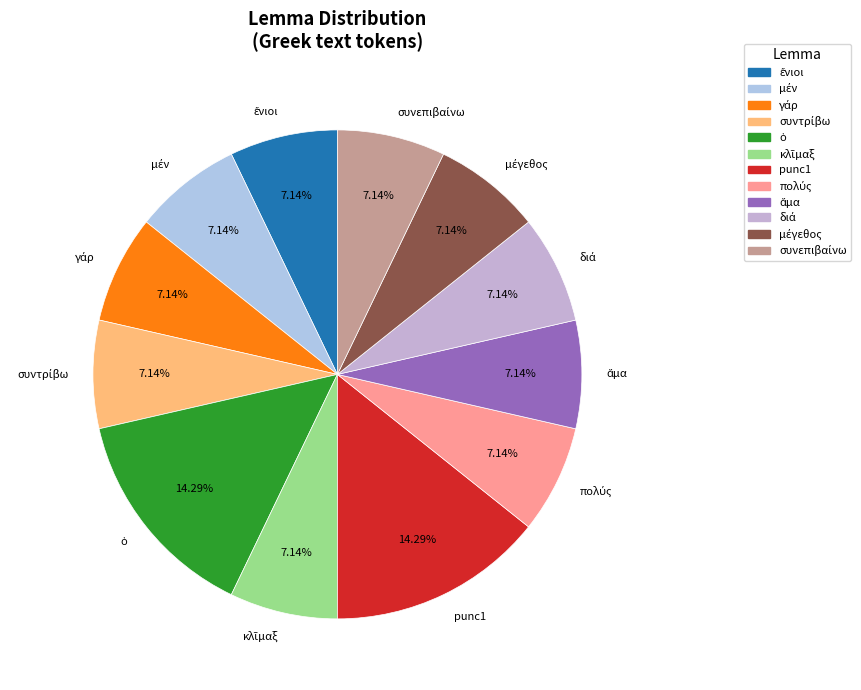

Which slice is the smallest?

ἔνιοι